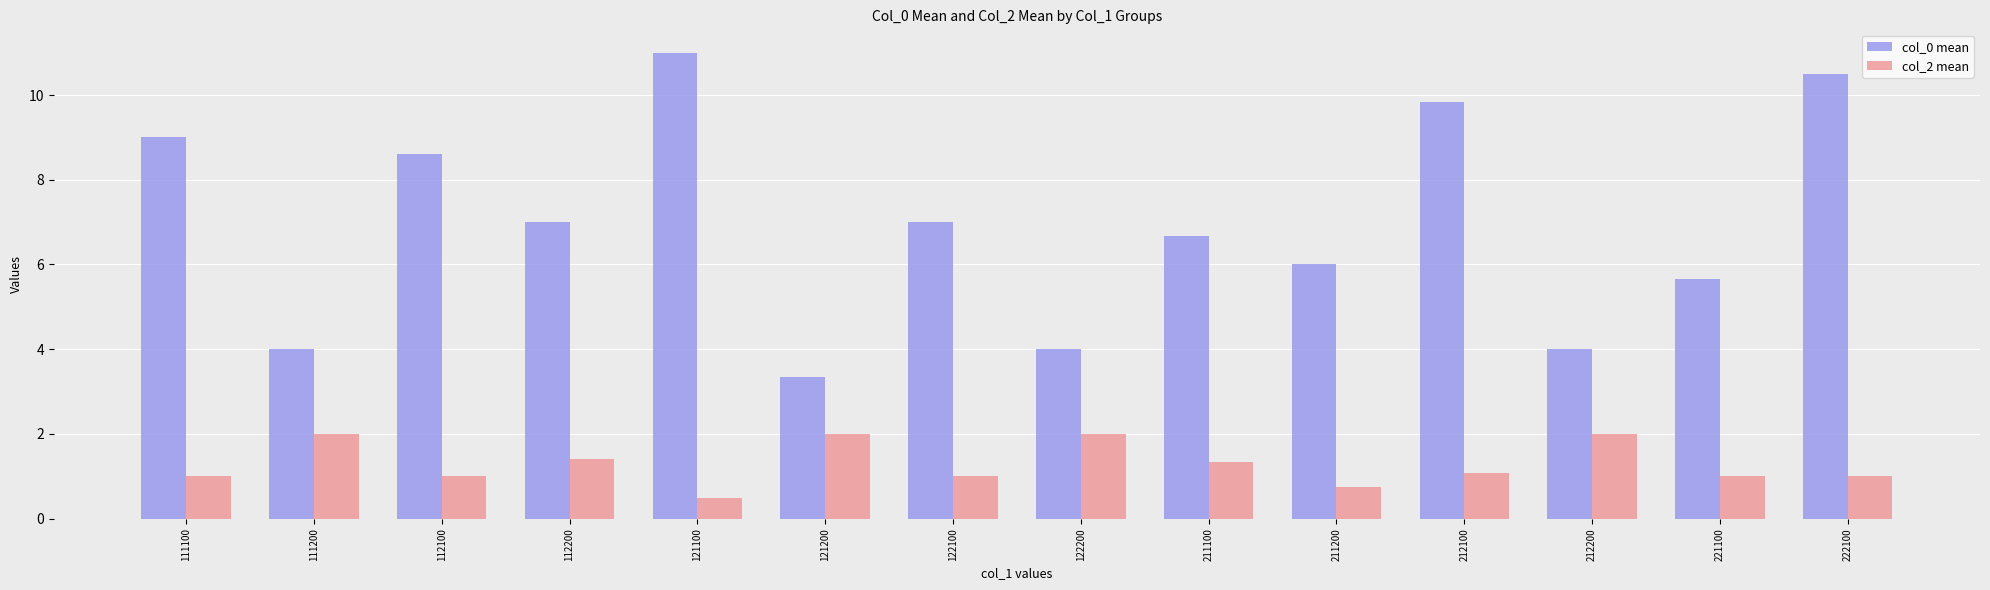

What is the minimum value for col_0 mean?

3.3